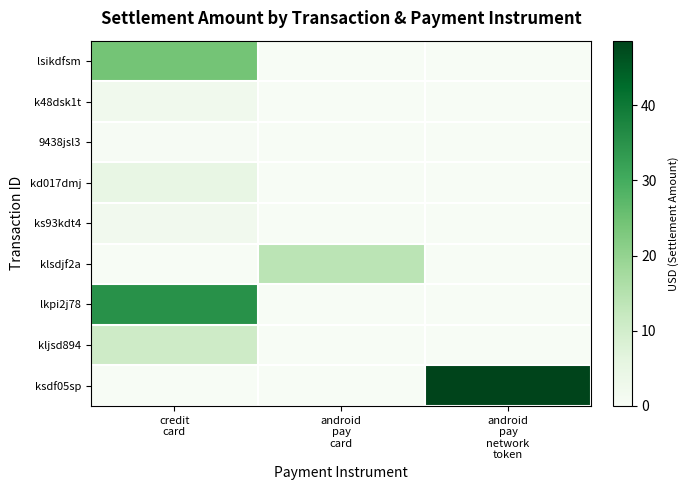

At credit card, list the series in order from largest to smallest.

lkpi2j78, lsikdfsm, kljsd894, kd017dmj, k48dsk1t, ks93kdt4, 9438jsl3, klsdjf2a, ksdf05sp